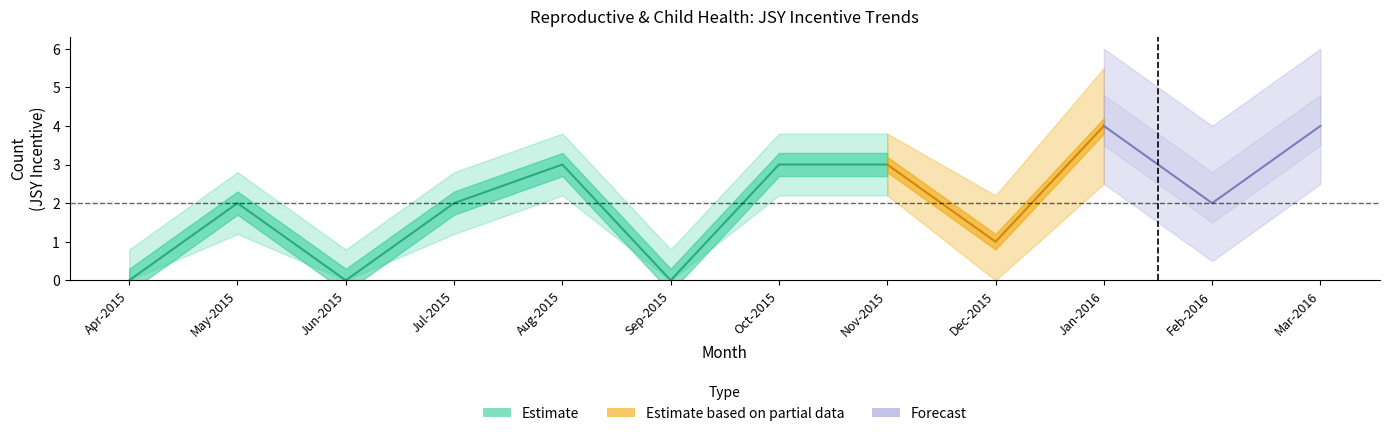

Is this an area chart (filled region under the line)?

No